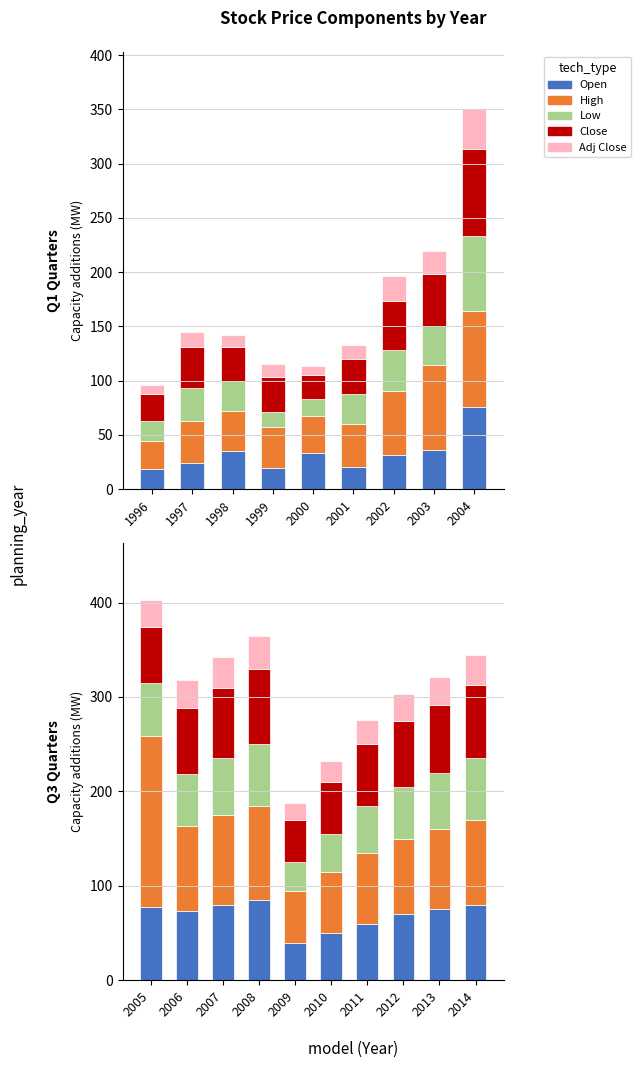

How many series are shown in this chart?

5